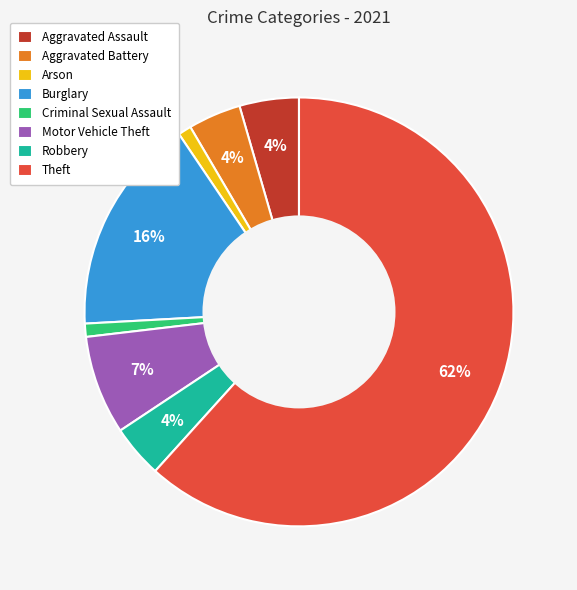

Between Theft and Aggravated Assault, which is larger?

Theft